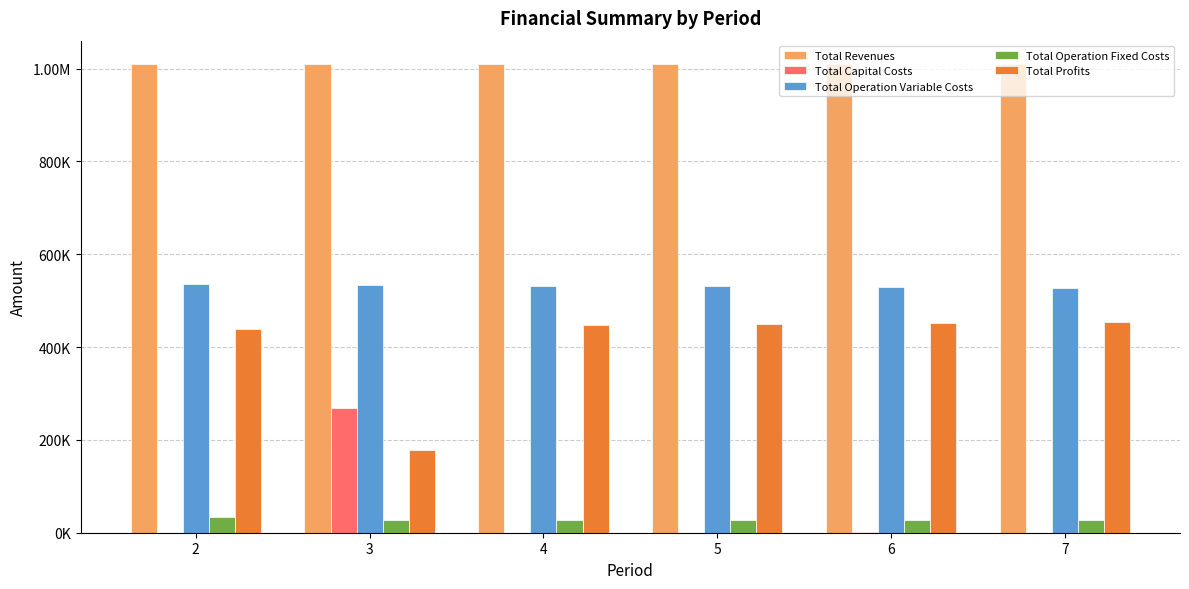

Are the bars horizontal?

No